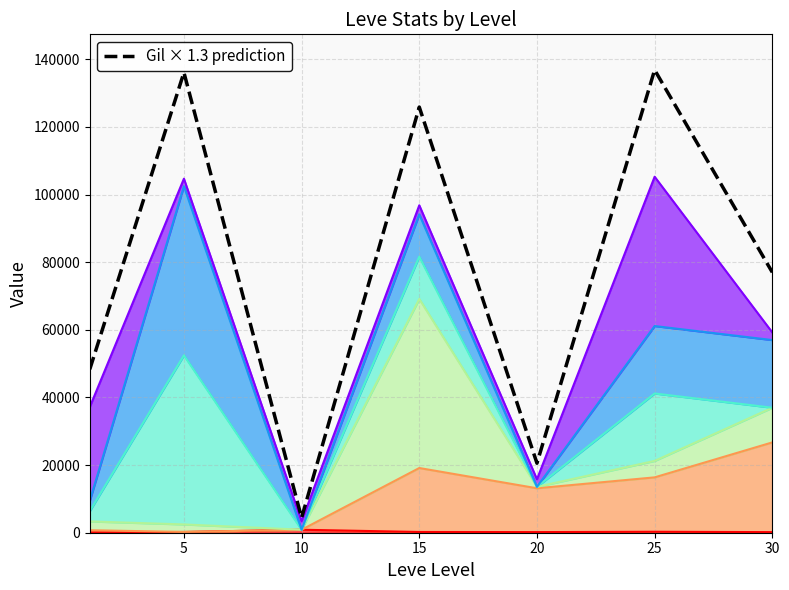

Which label corresponds to the largest value in the chart?

25